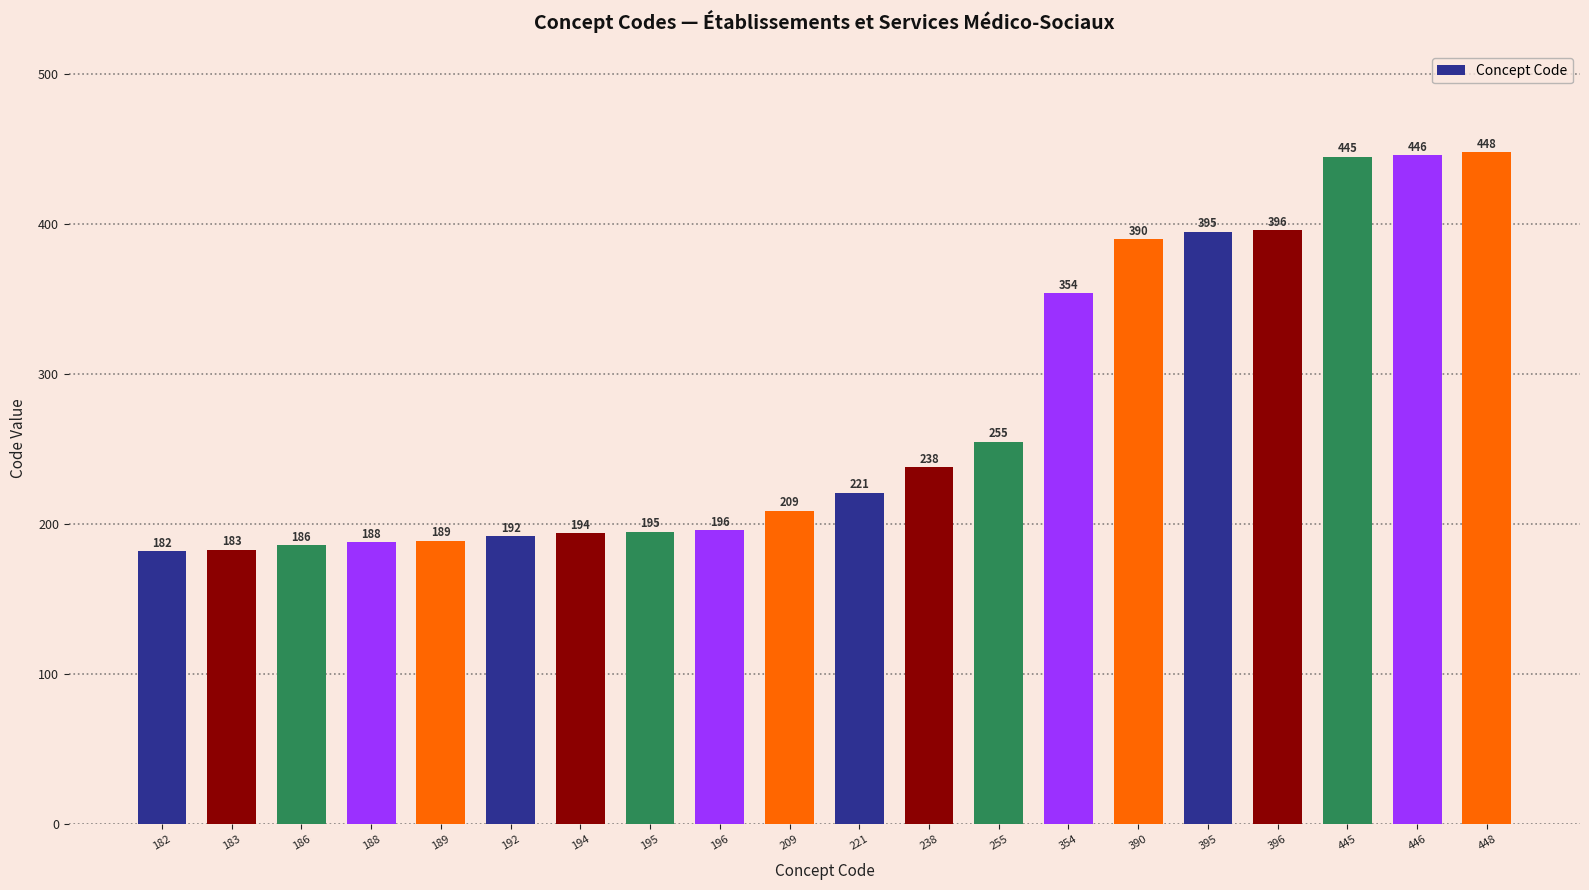

Reading right to left, what are all the values shown in this chart?

448=448	446=446	445=445	396=396	395=395	390=390	354=354	255=255	238=238	221=221	209=209	196=196	195=195	194=194	192=192	189=189	188=188	186=186	183=183	182=182